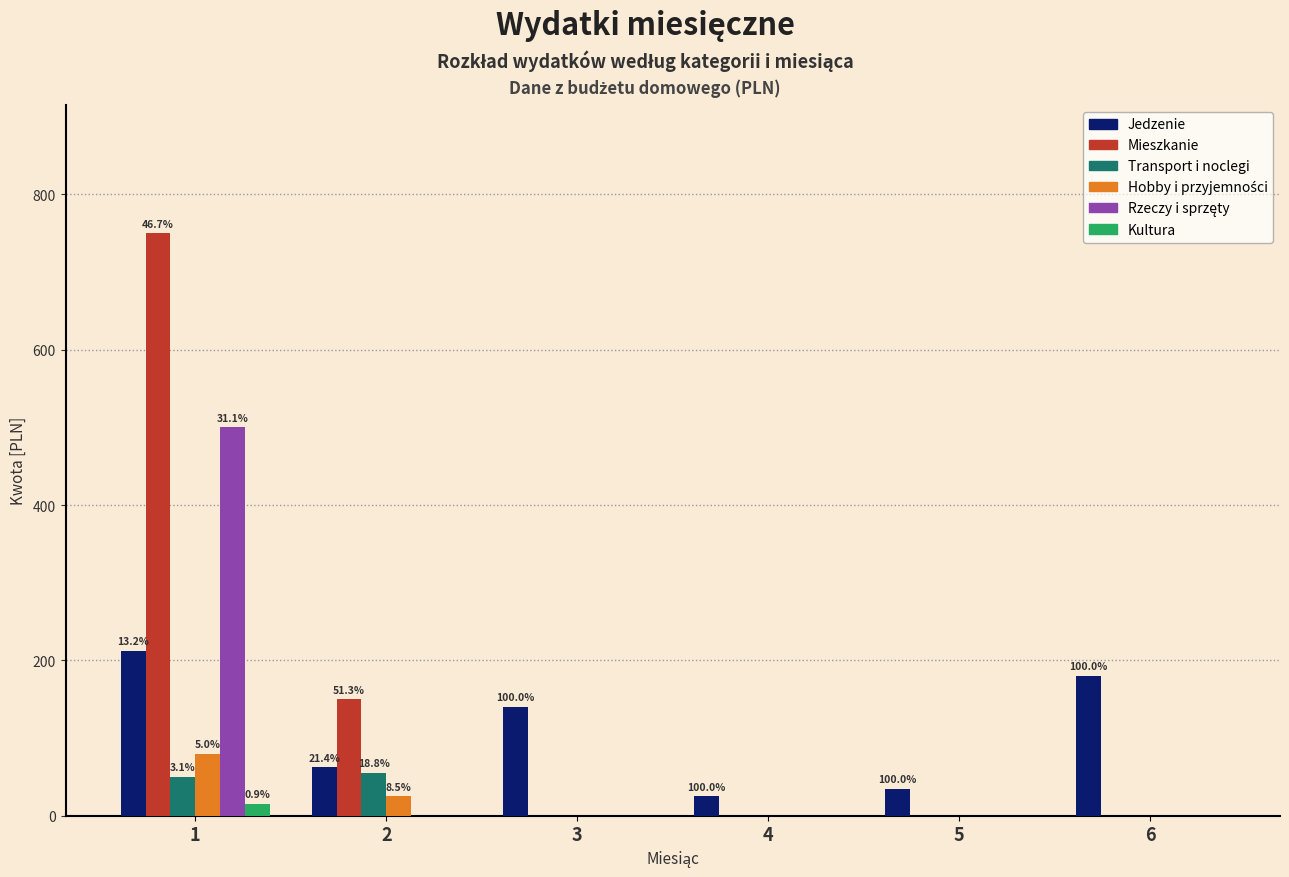

Which series changed the most between 2 and 5?

Mieszkanie